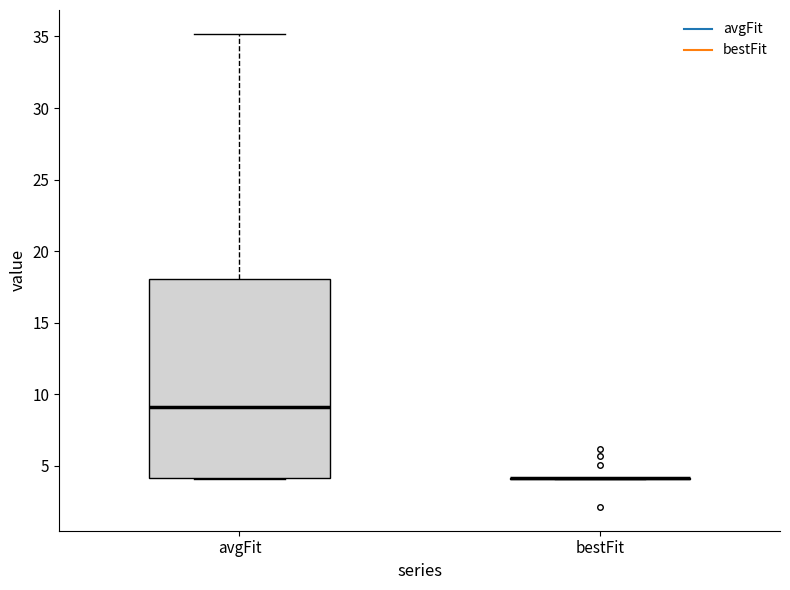

Reading left to right, read every box against the y-axis: the position of its median line, the range the box covers, and the ends of its whiskers. The values are not printed on the chart, so give them approximately, as read against the axis.

avgFit: median 9, box 4 to 18, whiskers 4 to 35
bestFit: box collapsed to a line at 4, whiskers 4 to 4